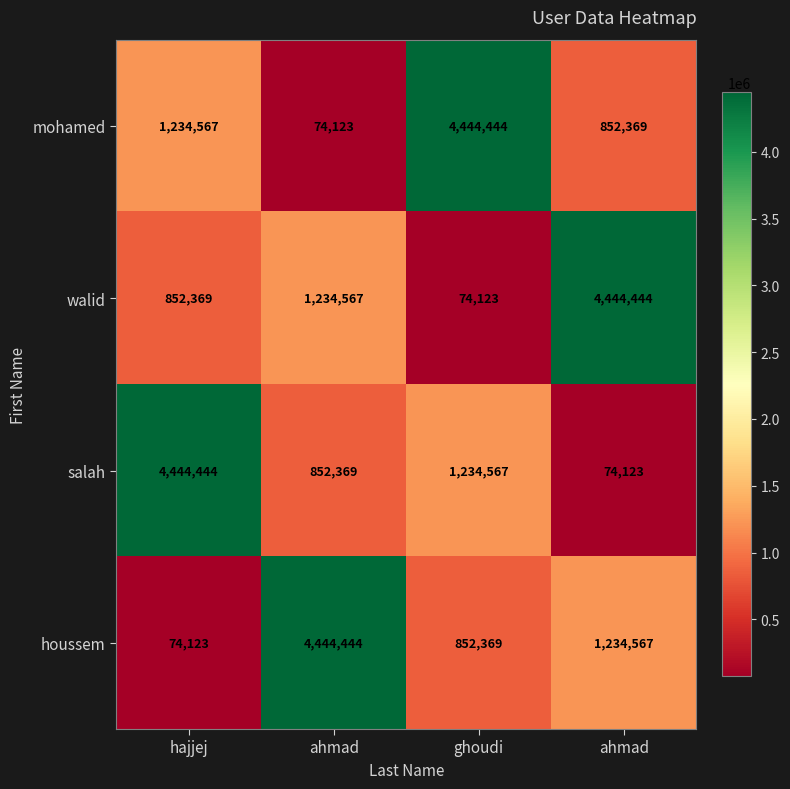

What is the total value across all series at ahmad?

6605503